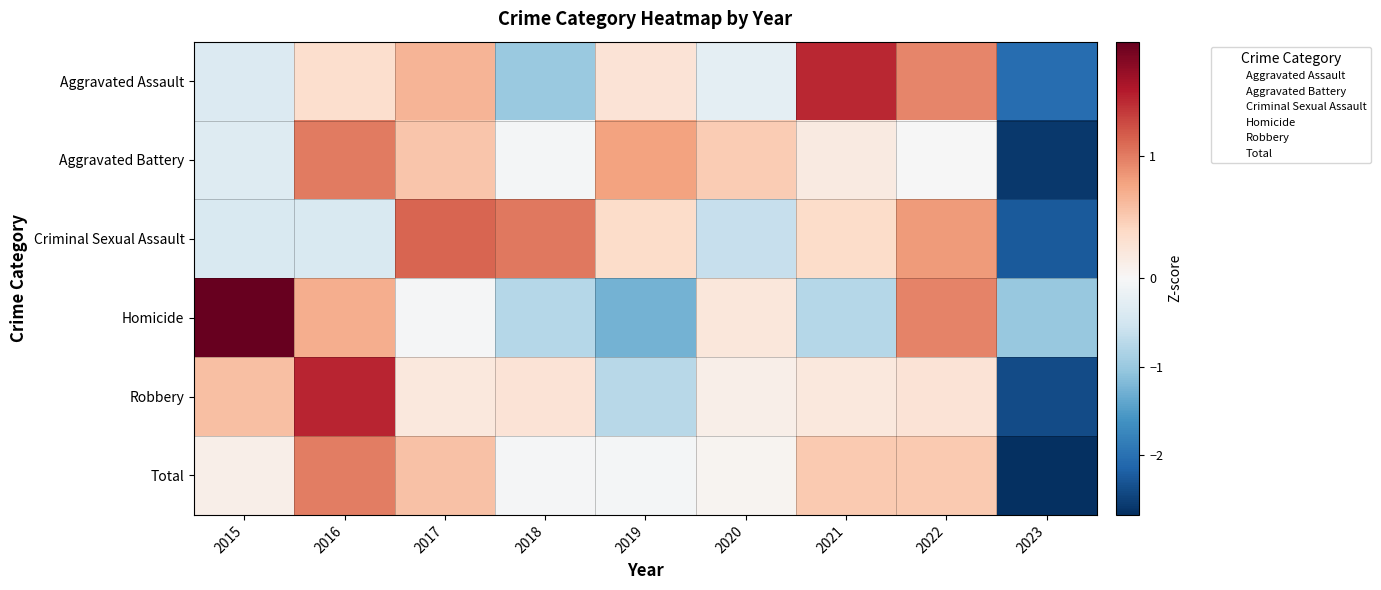

List the series in order of their peak value, lowest first.

Total, Aggravated Battery, Criminal Sexual Assault, Aggravated Assault, Robbery, Homicide